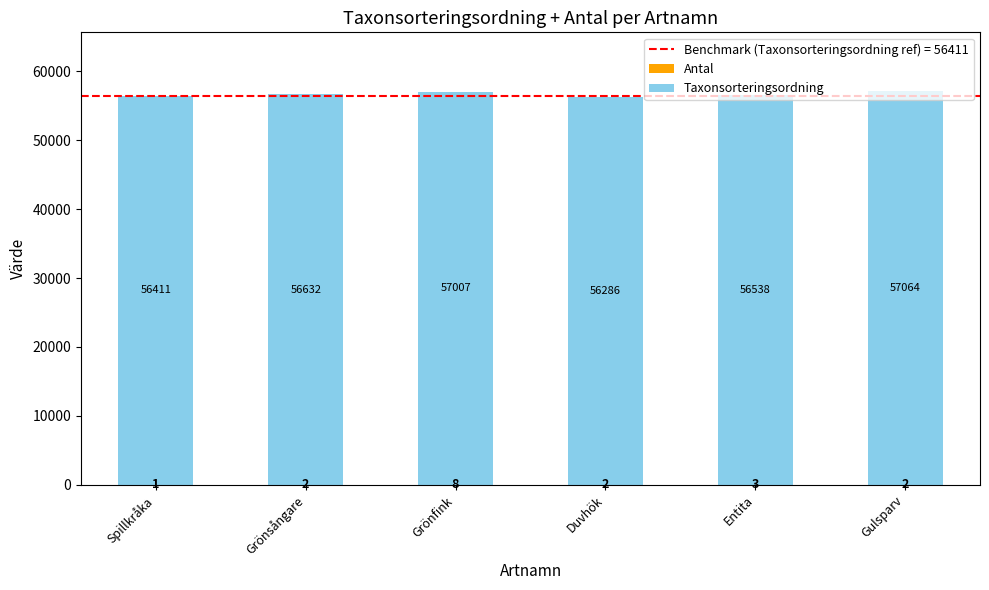

What is the total value across all series at Grönsångare?

56634